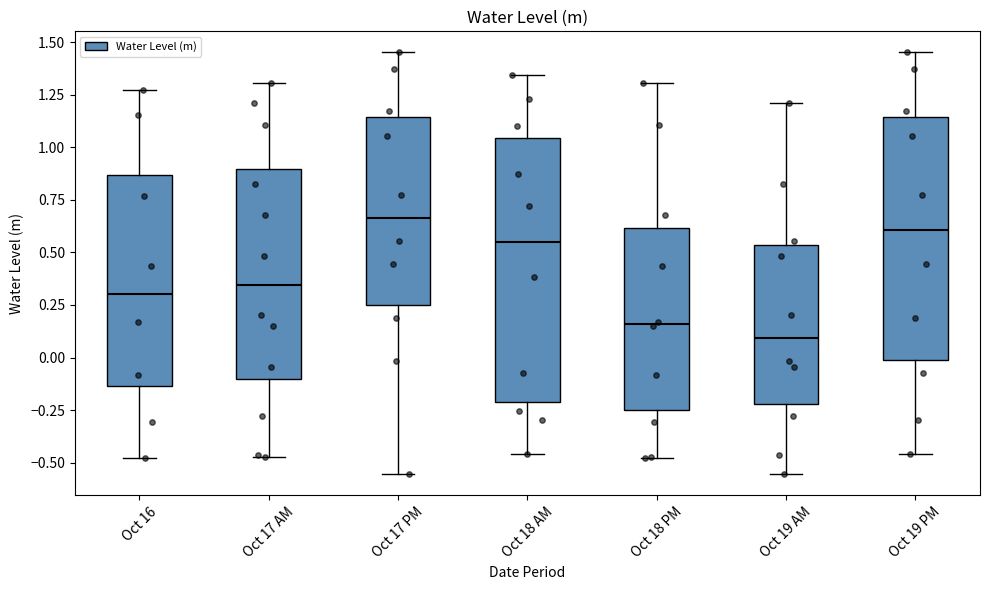

Where does the lower whisker of the box for Oct 16 end on the y-axis? The values are not printed on the chart, so give them approximately, as read against the axis.

-0.50